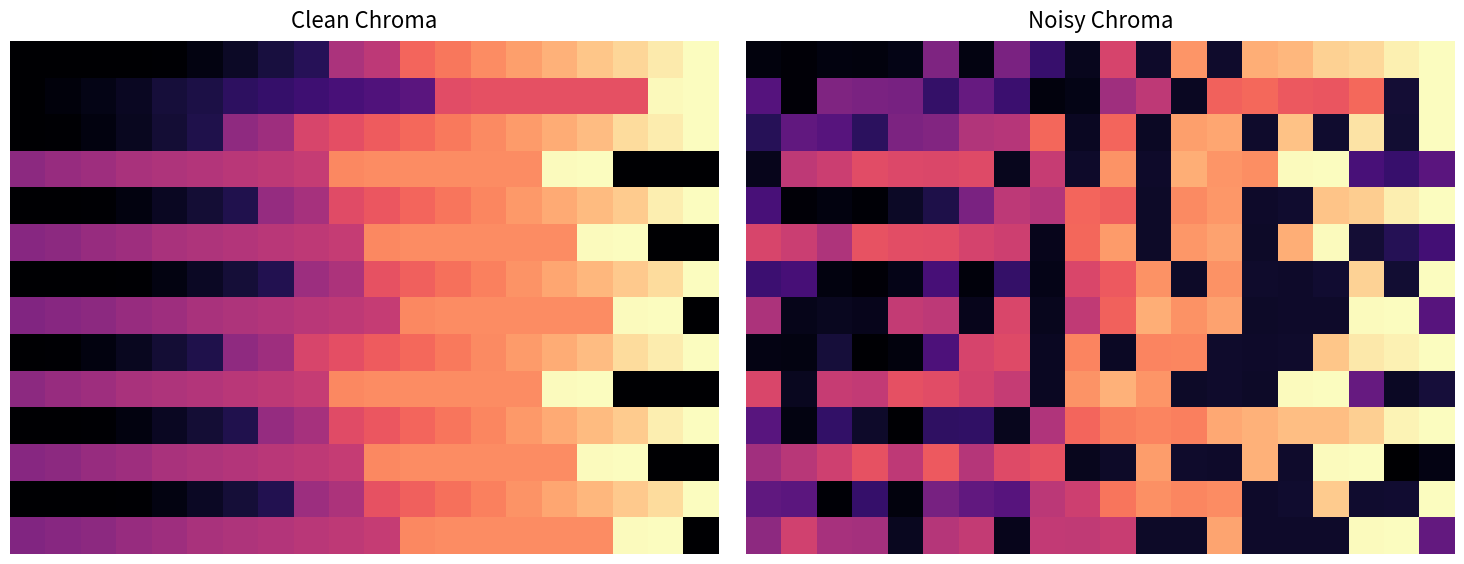

What is the difference between the highest and lowest values at 14?

0.8